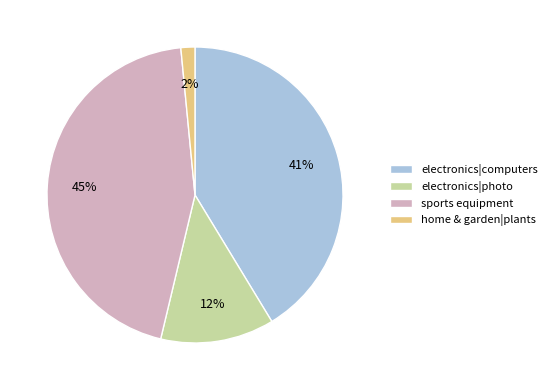

To the nearest percent, what portion does electronics|photo represent?

12%